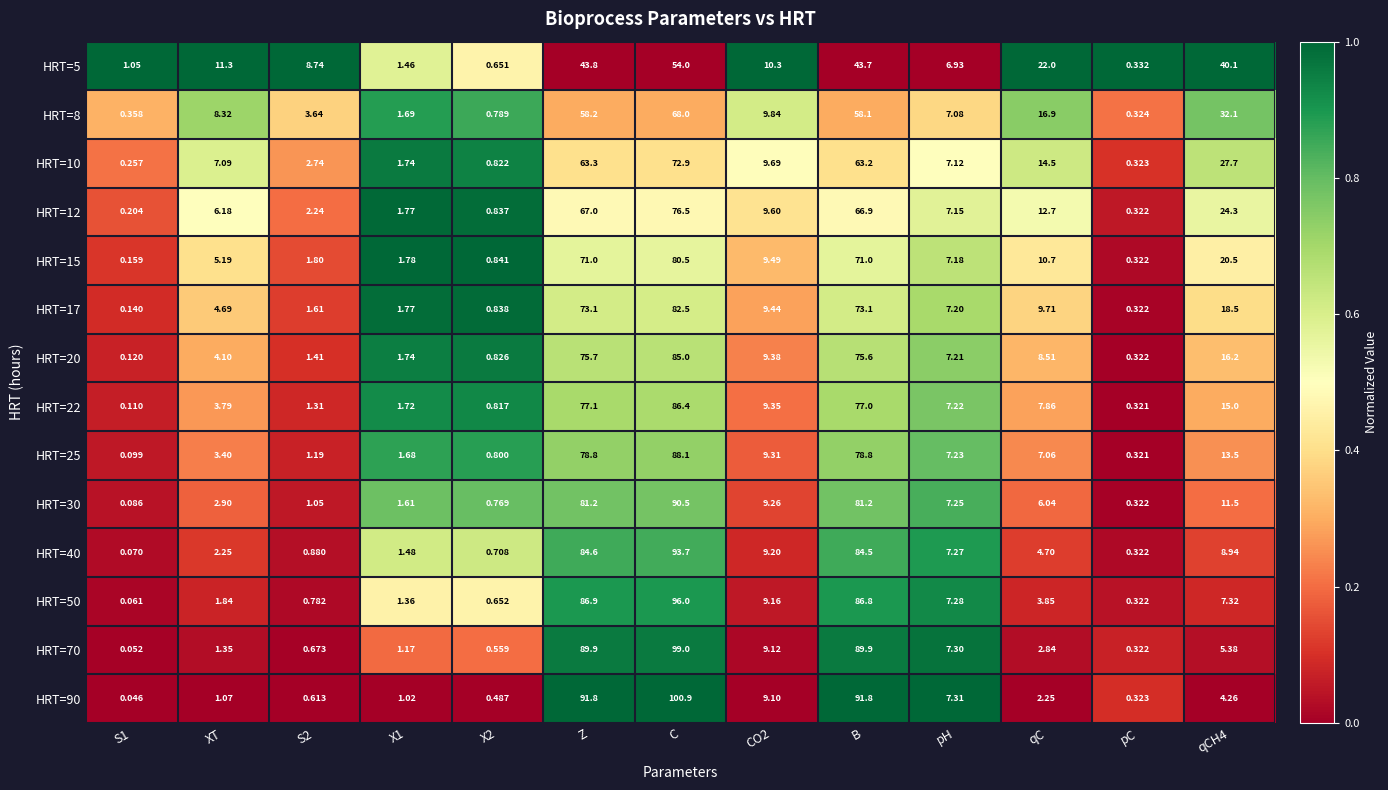

Which category has the highest value in the HRT=5 series?

C